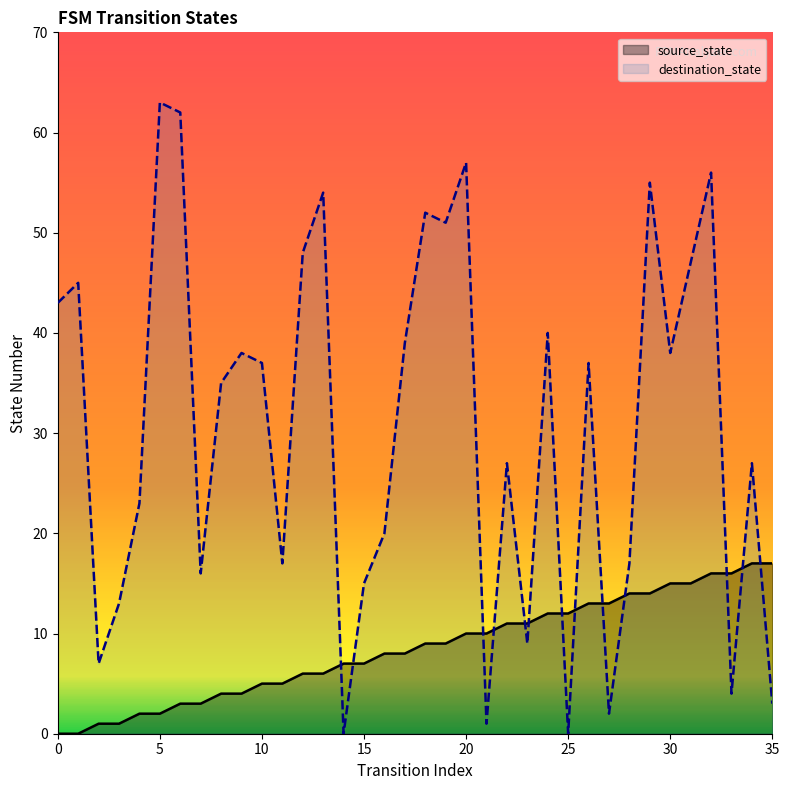

How many interior local peaks does the destination_state series have?

12